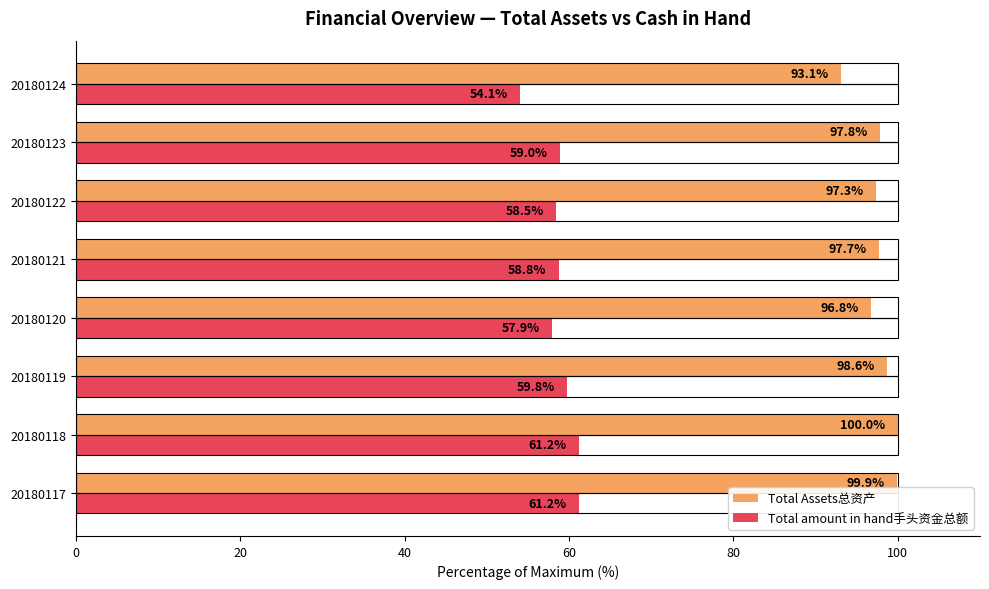

Where is Total amount in hand手头资金总额 nearest to the value 57?

20180120